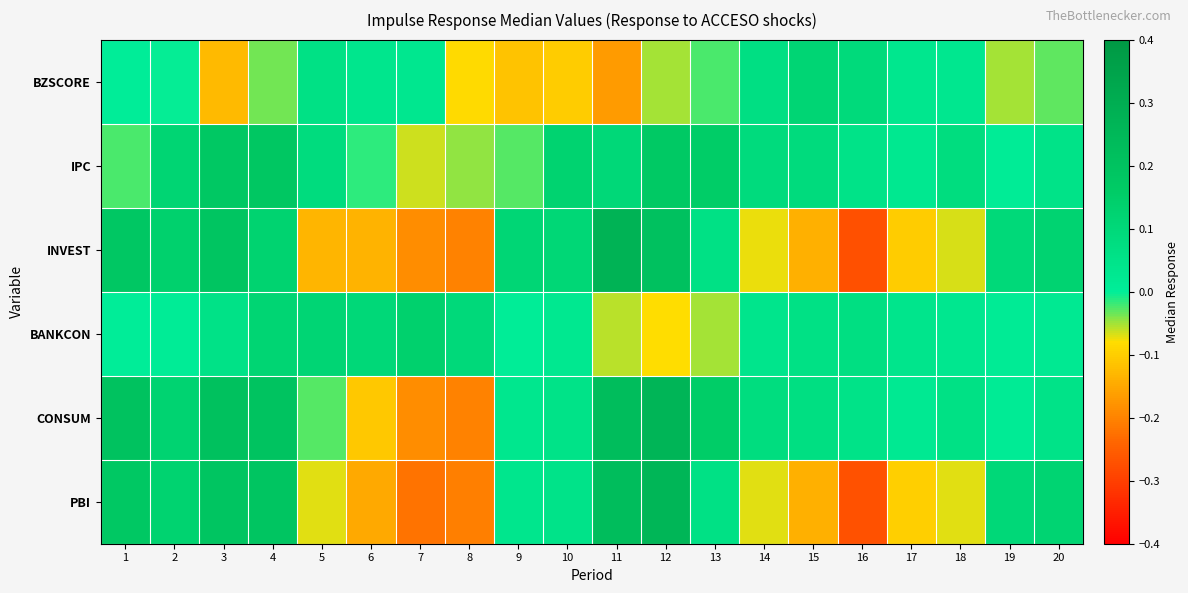

How many series are shown in this chart?

6